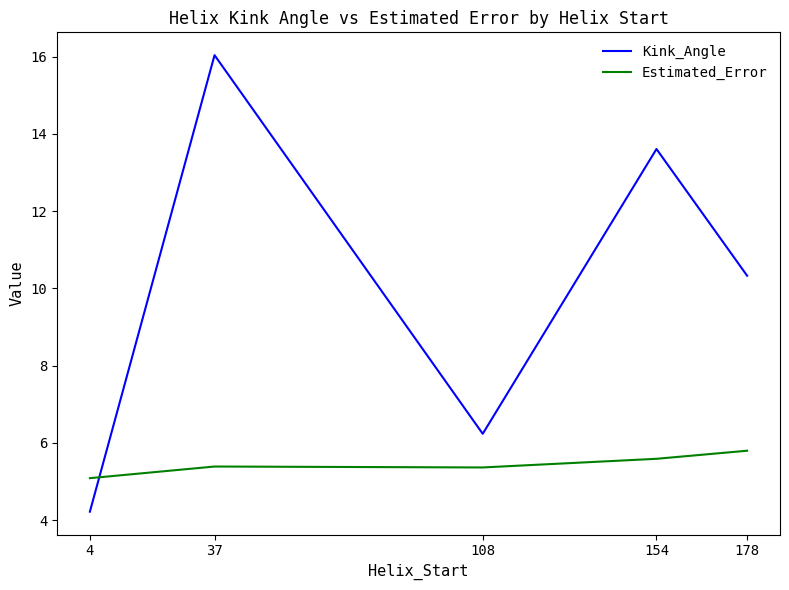

Does the chart display data point markers on the line(s)?

No